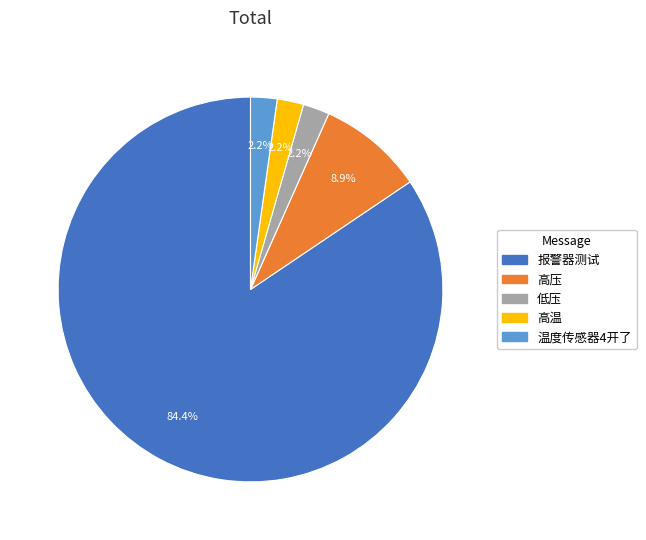

Which slice is the largest?

报警器测试